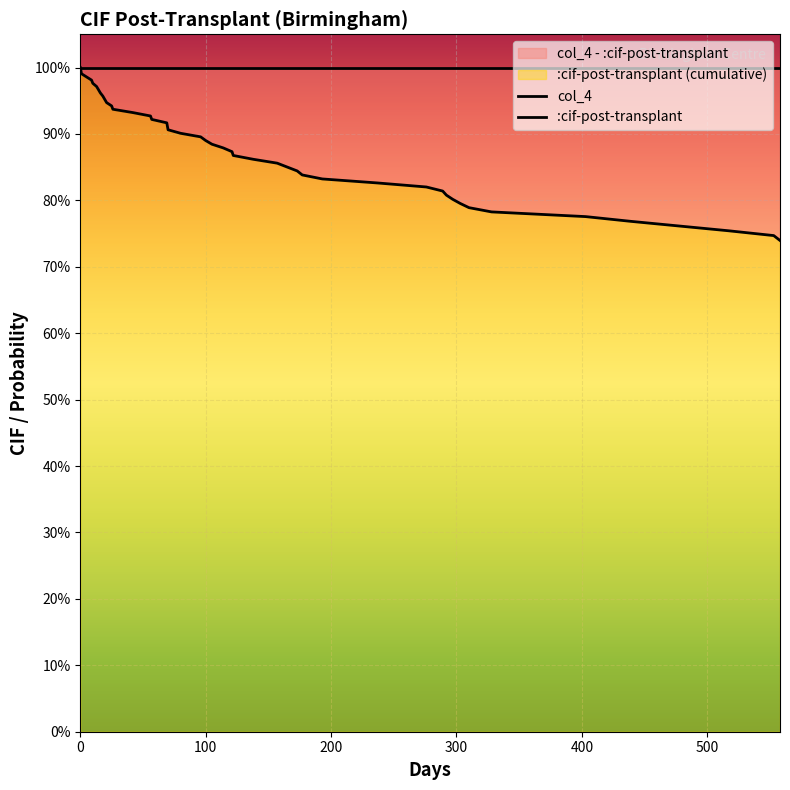

Which series has the largest total across all categories?

col_4